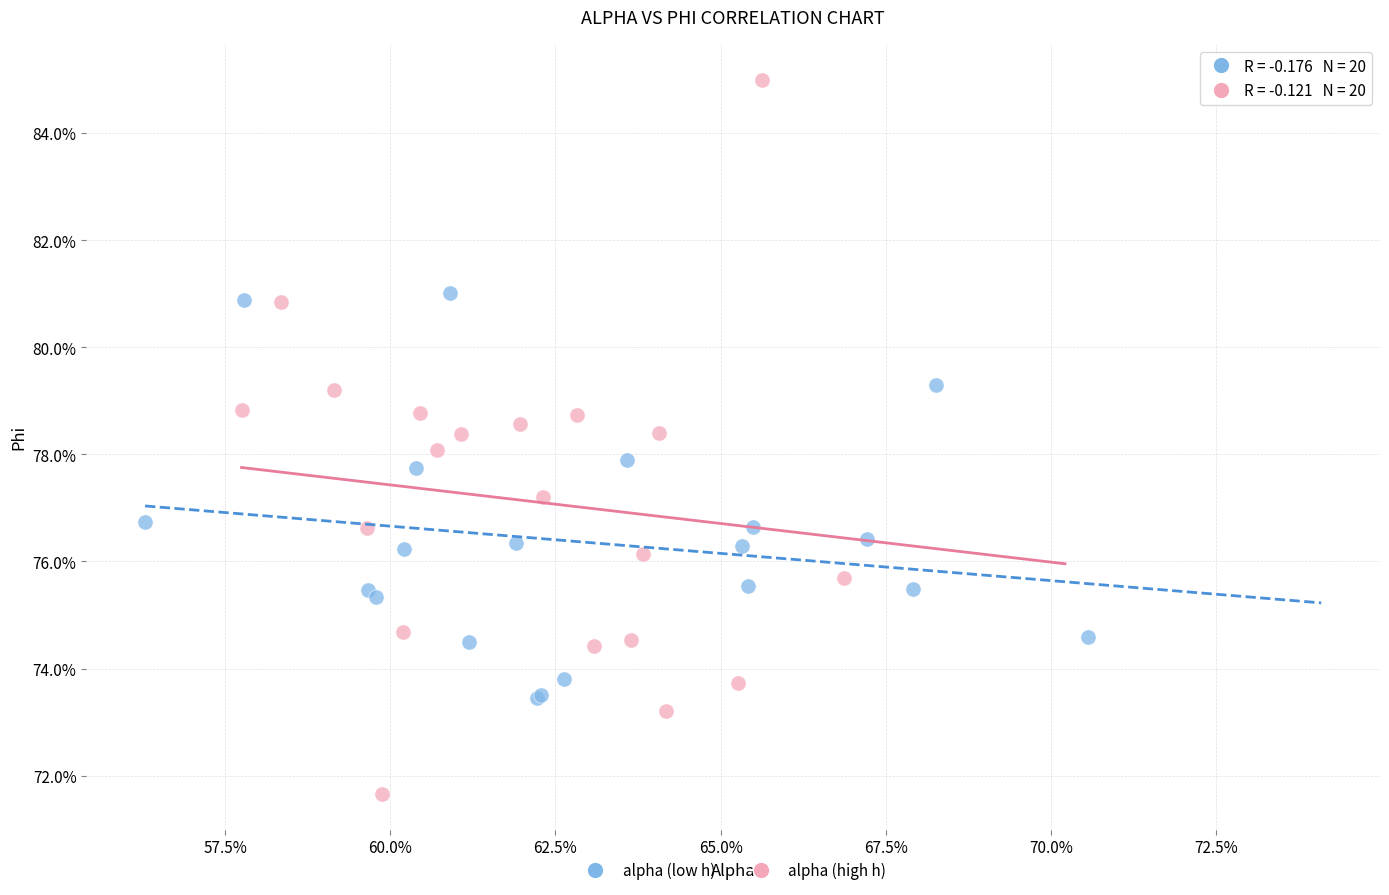

Which series contains the highest Y value?

alpha (high h)